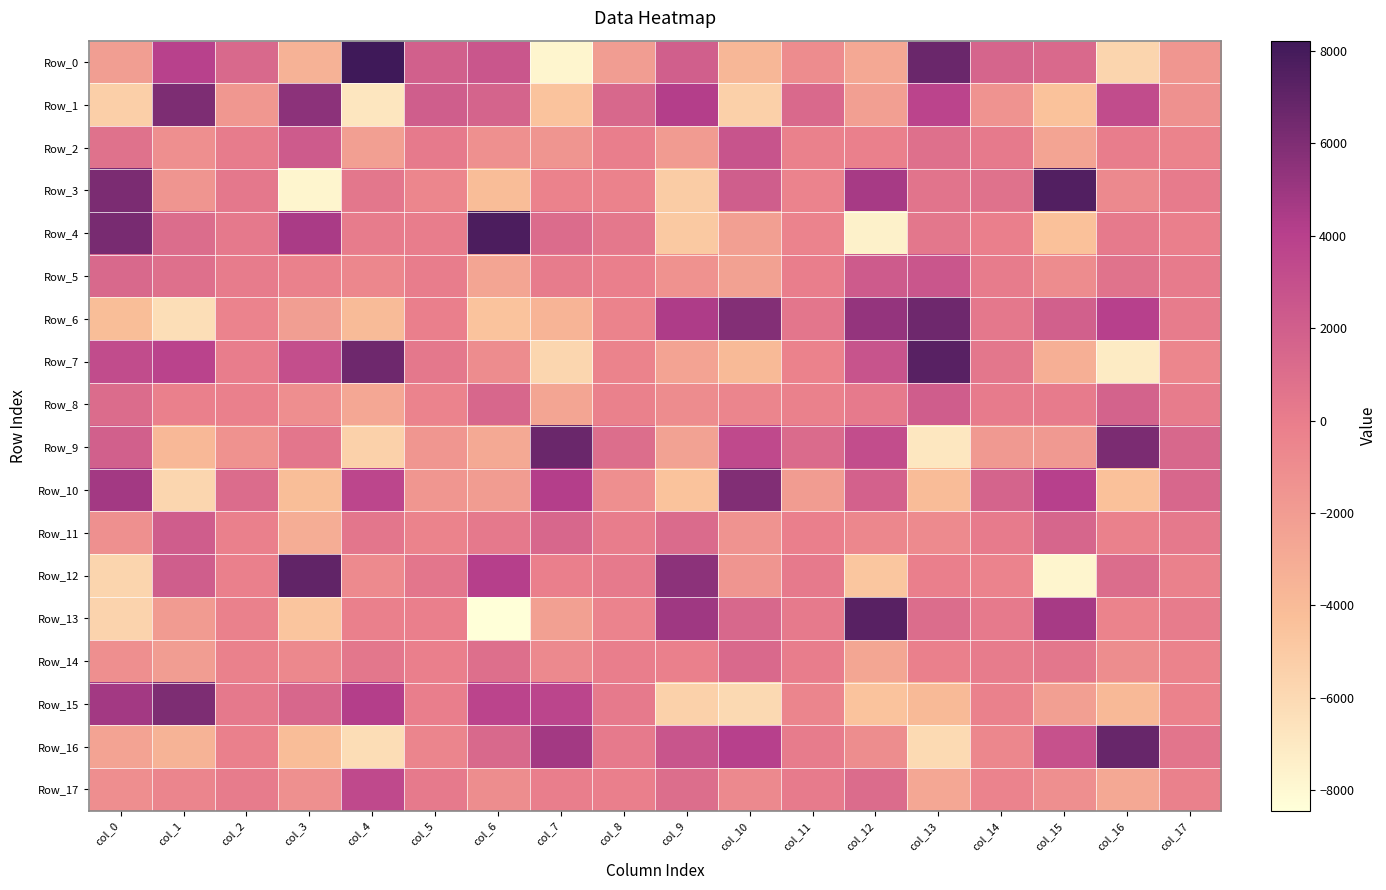

Count the number of categories in the chart.

18